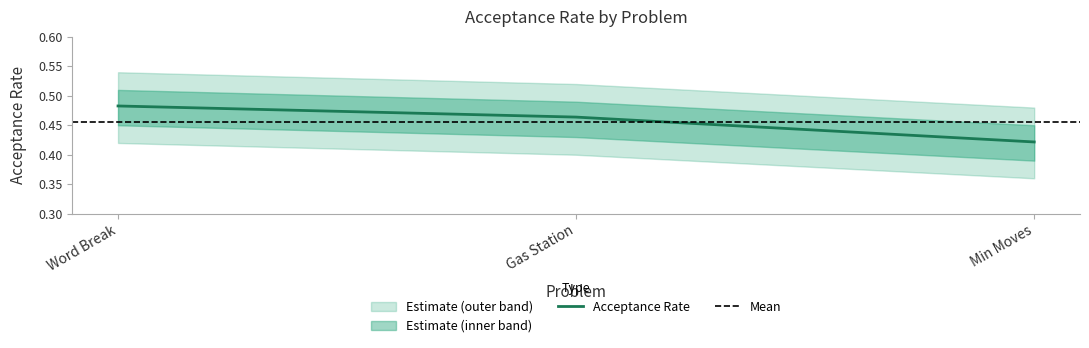

Does the chart display data point markers on the line(s)?

No